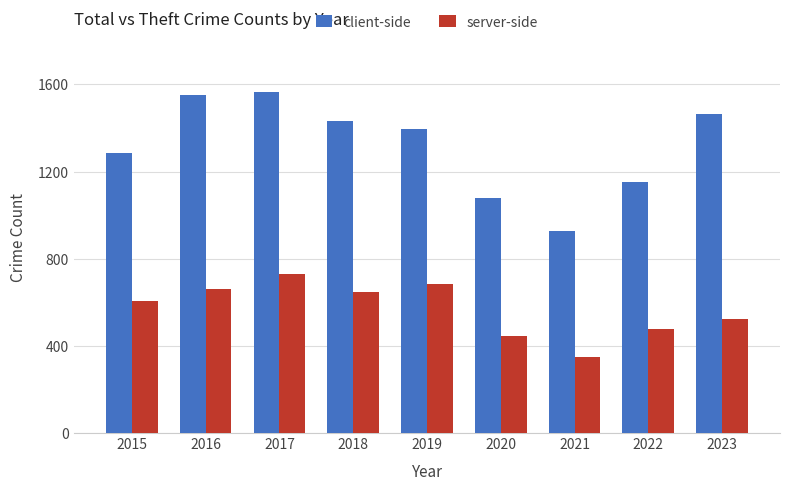

Is it true that server-side equals 294 at 2015?

False